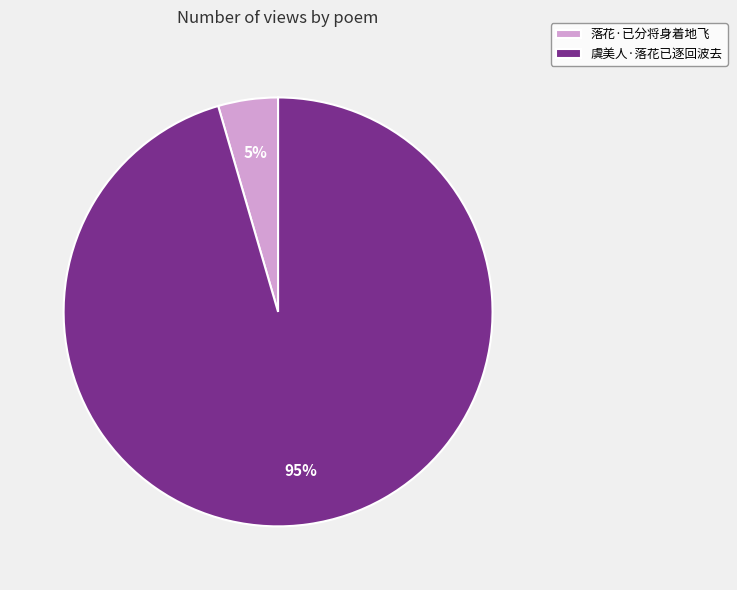

Which category has the biggest portion of the pie?

虞美人·落花已逐回波去